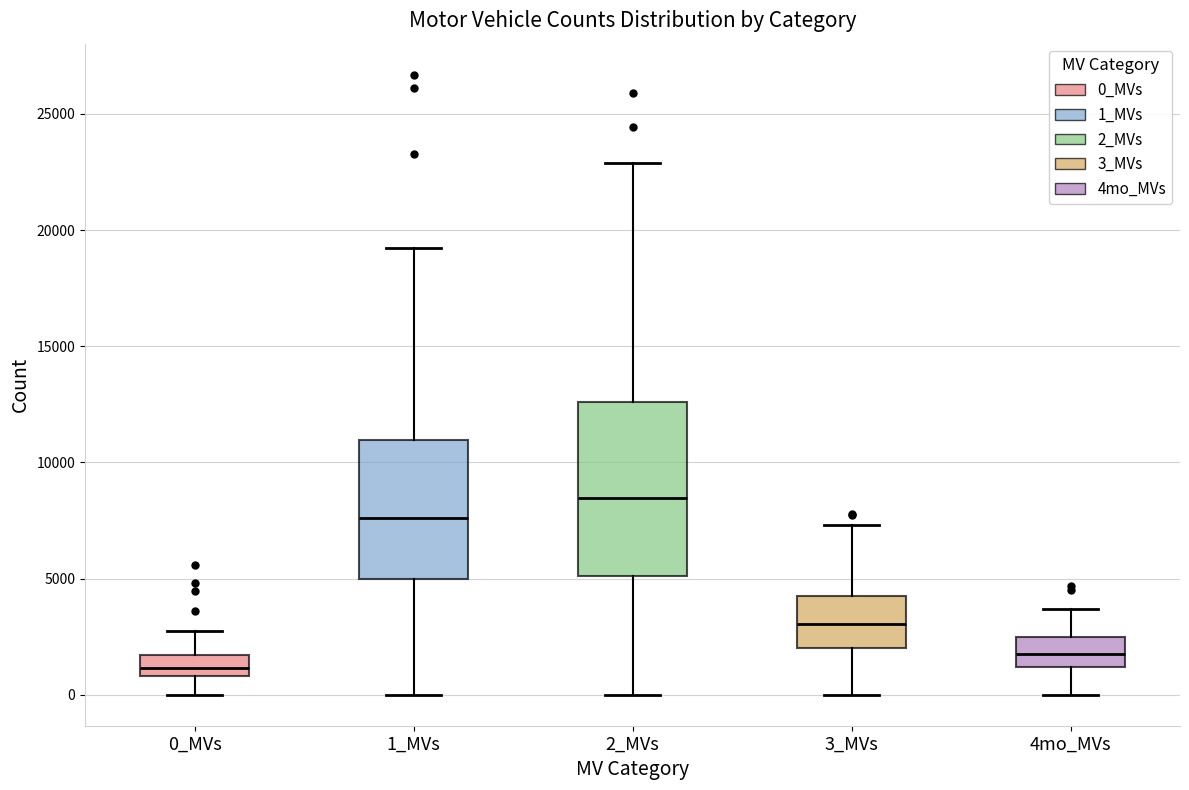

Reading left to right, read every box against the y-axis: the position of its median line, the range the box covers, and the ends of its whiskers. The values are not printed on the chart, so give them approximately, as read against the axis.

0_MVs: median 1000 (inside the box), box 1000 to 1500, whiskers 0 to 2500
1_MVs: median 7500, box 5000 to 11000, whiskers 0 to 19000
2_MVs: median 8500, box 5000 to 12500, whiskers 0 to 23000
3_MVs: median 3000, box 2000 to 4500, whiskers 0 to 7500
4mo_MVs: median 2000, box 1000 to 2500, whiskers 0 to 3500